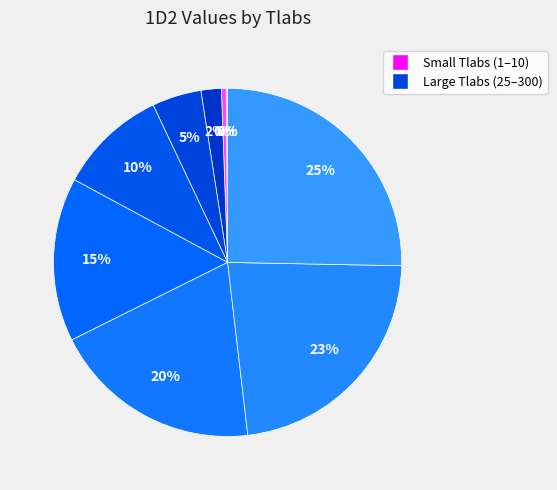

Is there any slice that represents more than half of the pie?

No